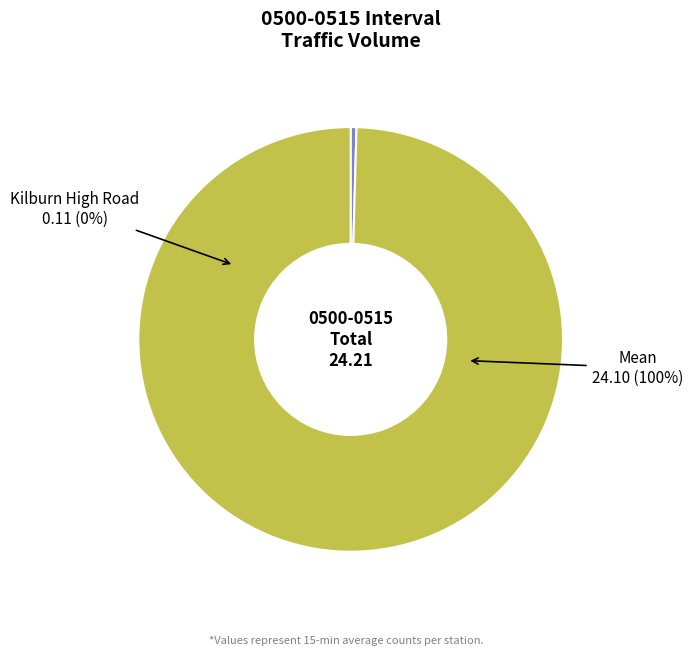

Rank the categories by value from highest to lowest.

Mean, Kilburn High Road